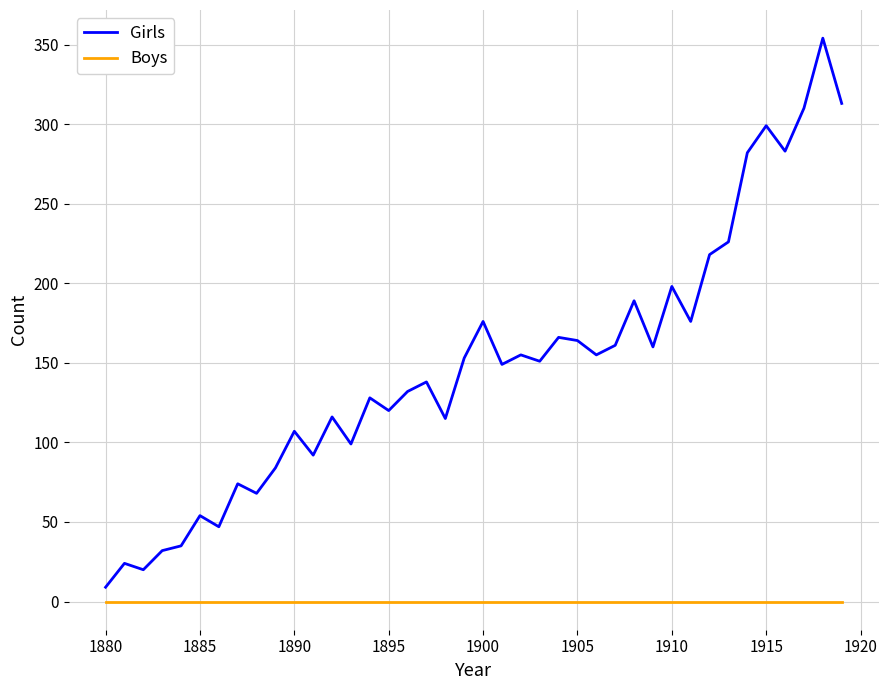

Which series has the largest total across all categories?

Girls